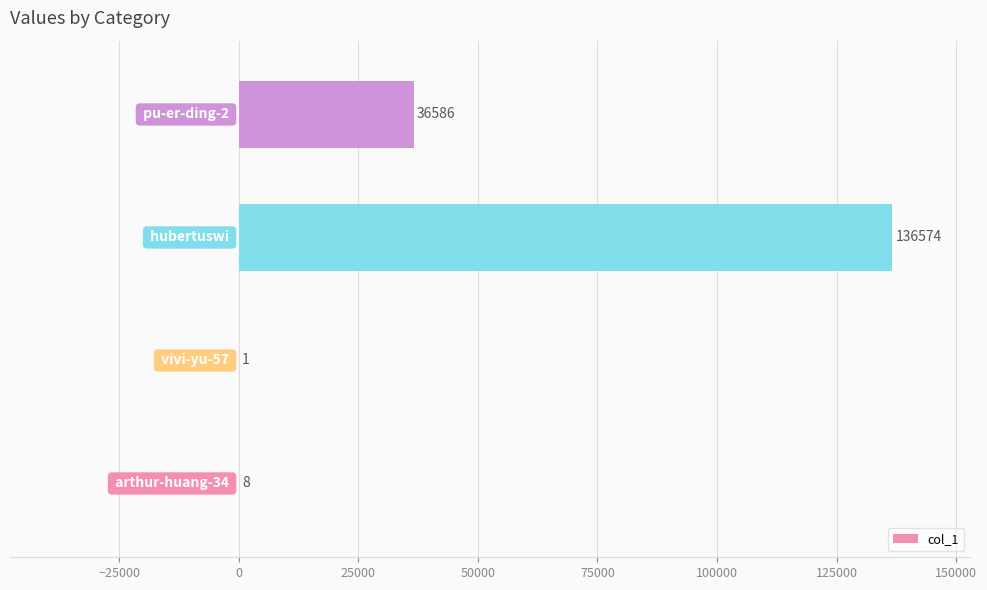

What is the greatest value displayed?

136574